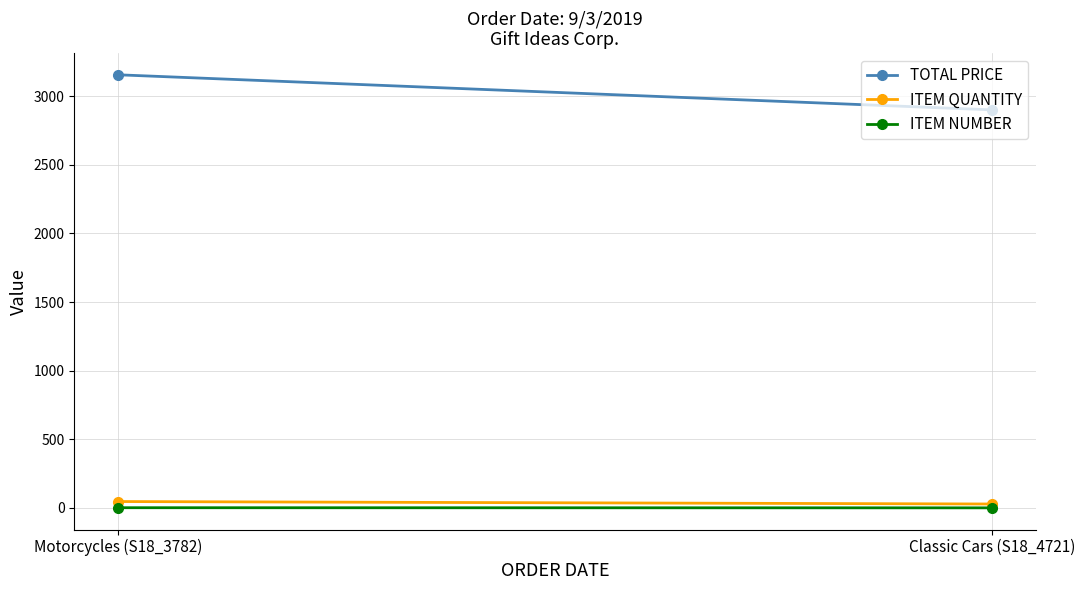

What is the total value across all series at Motorcycles (S18_3782)?

3204.6